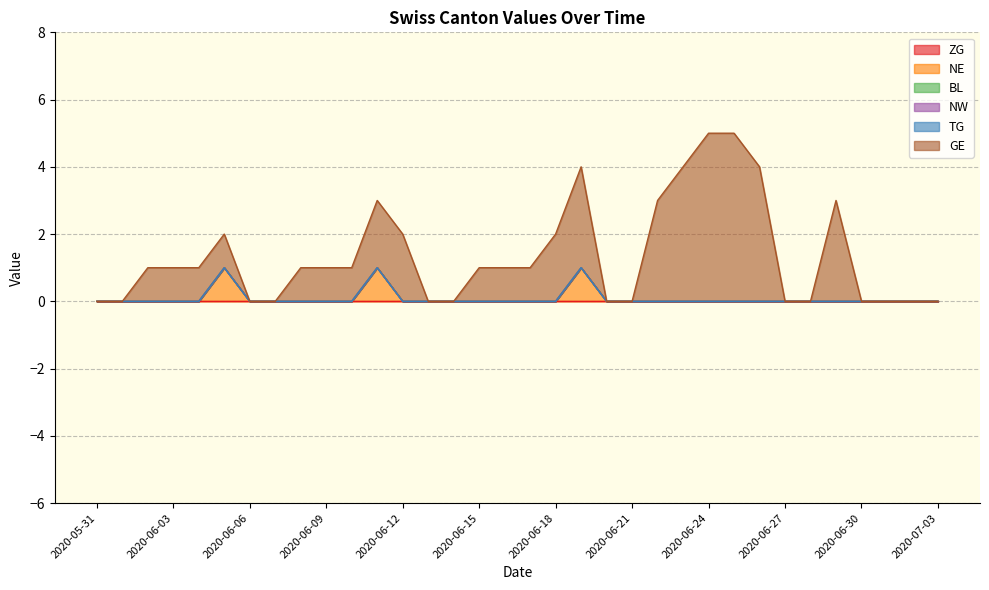

True or false: ZG has more than 0 points higher than both neighbors.

False